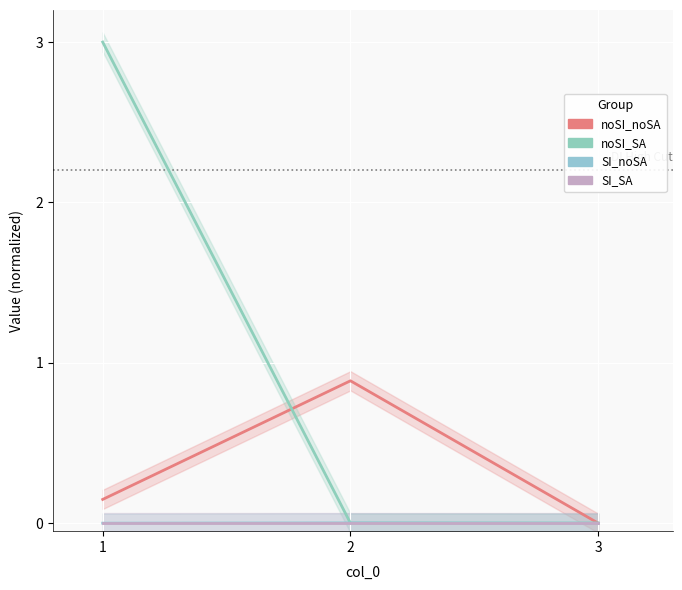

How many data points does each series have?

3